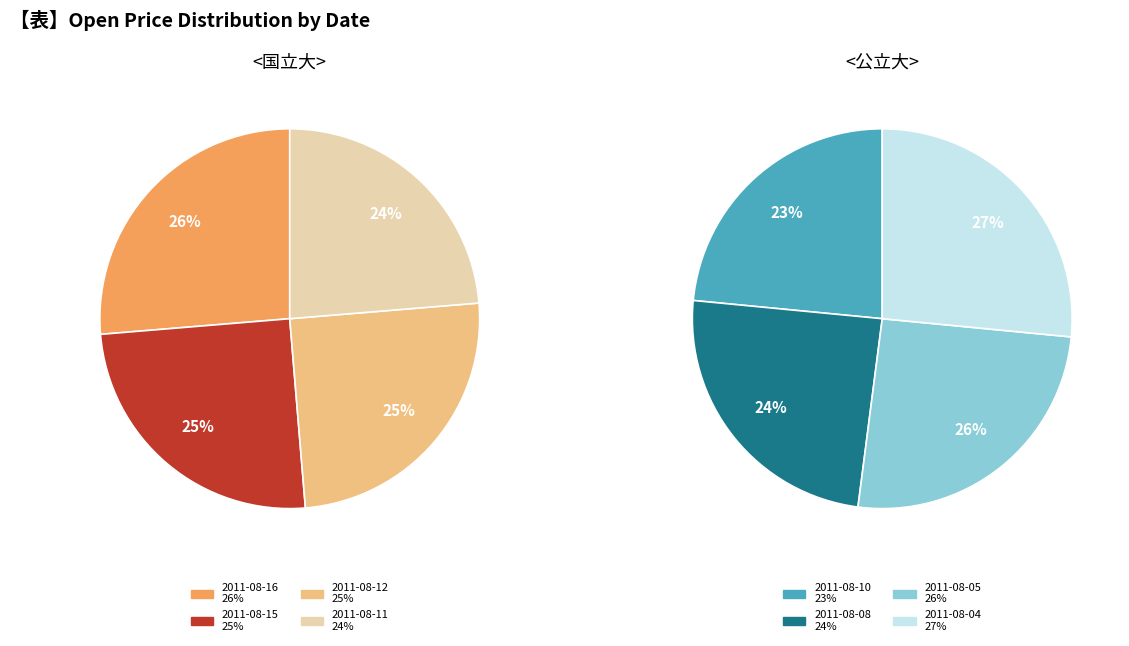

Which slice is the smallest?

2011-08-11